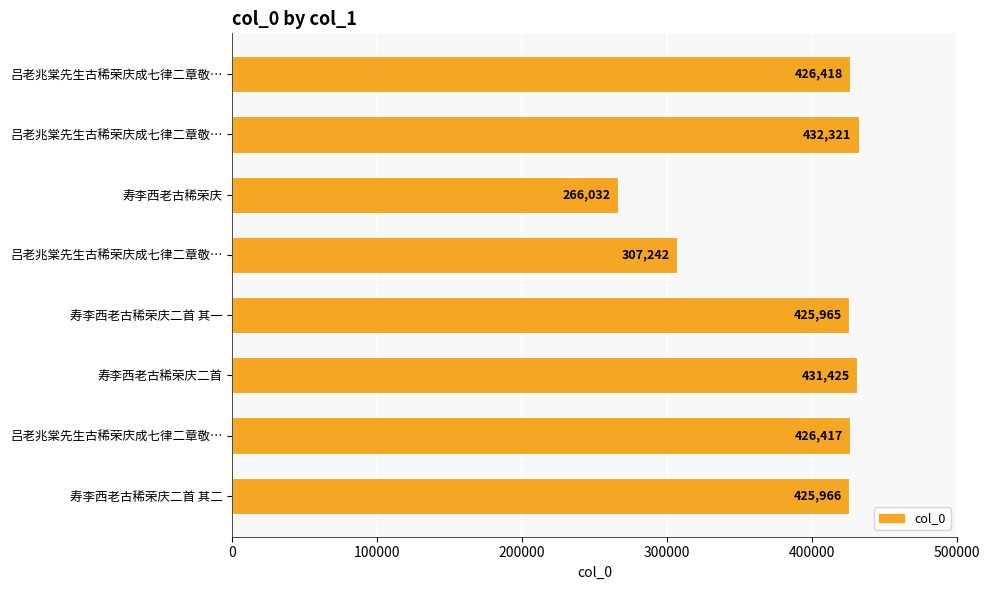

Which category has the lowest value across all series?

寿李西老古稀荣庆